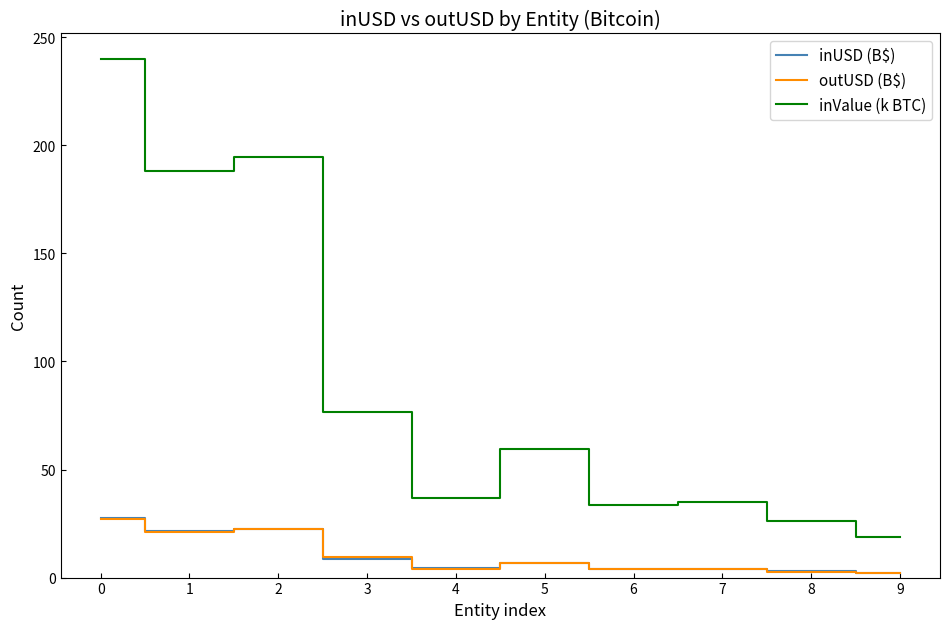

At how many categories does at least one series exceed 177?

3